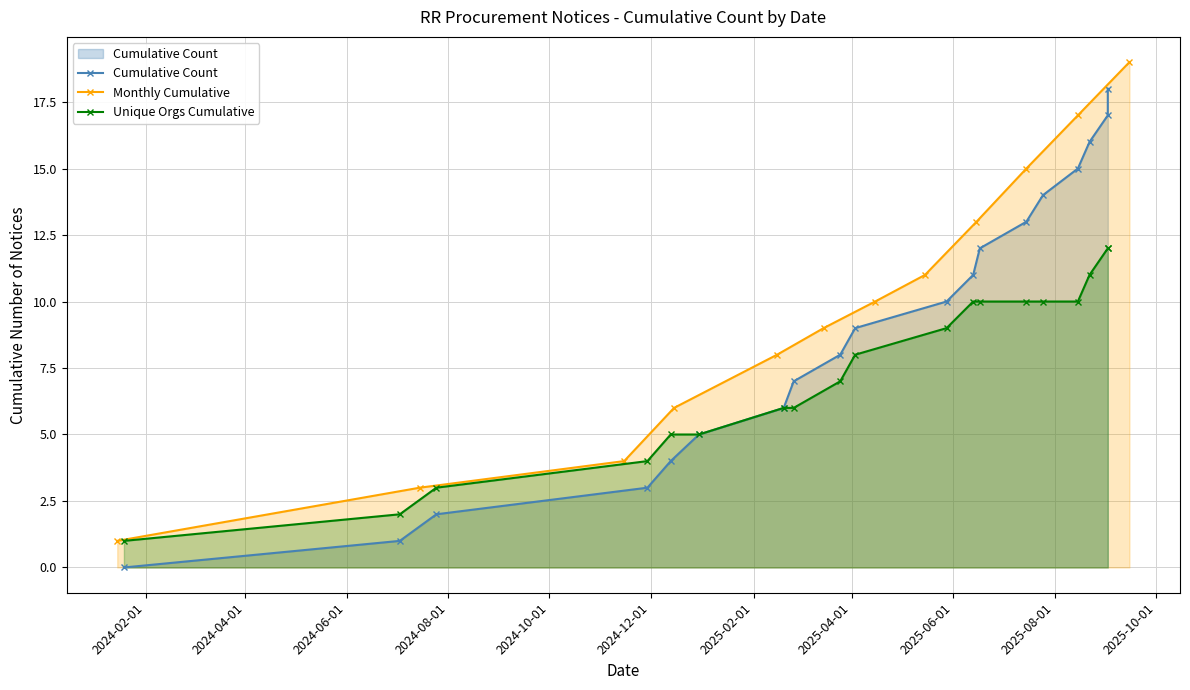

What is the average value?

9